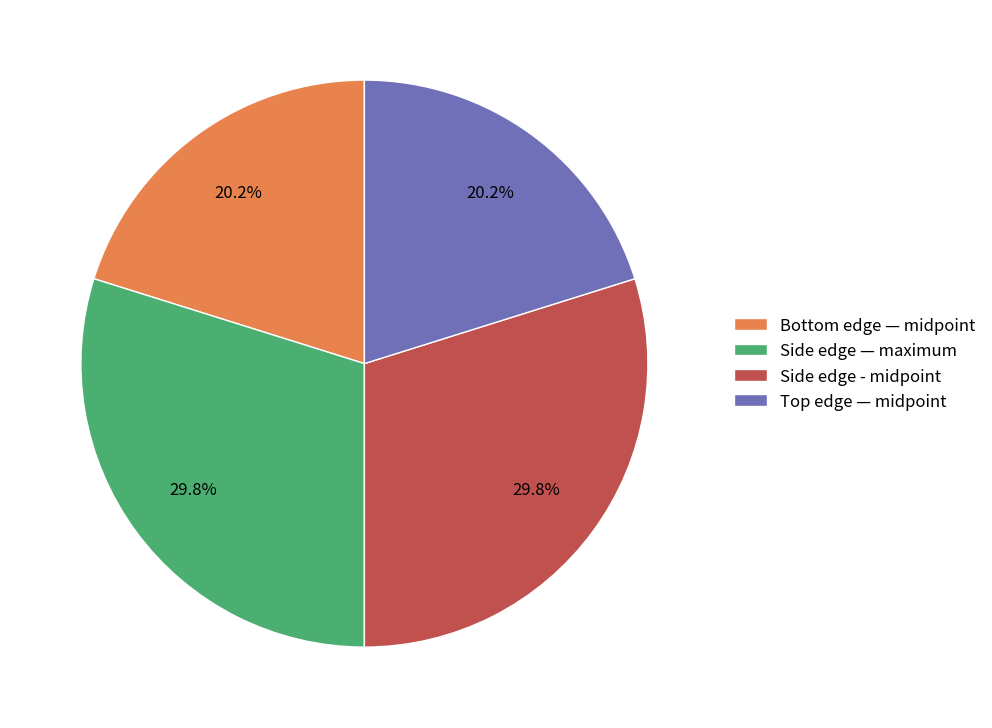

Does Side edge — maximum represent more than half of the total?

No